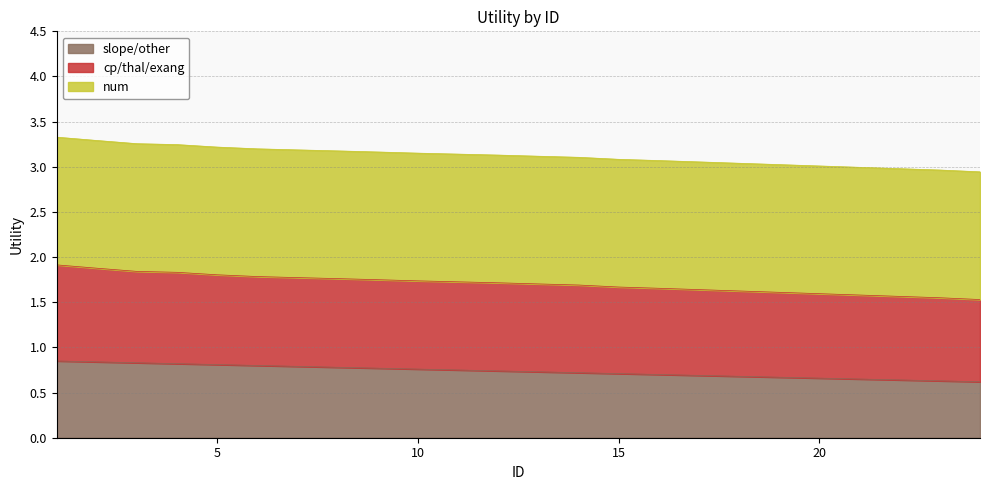

What is the minimum value for slope/other?

0.6